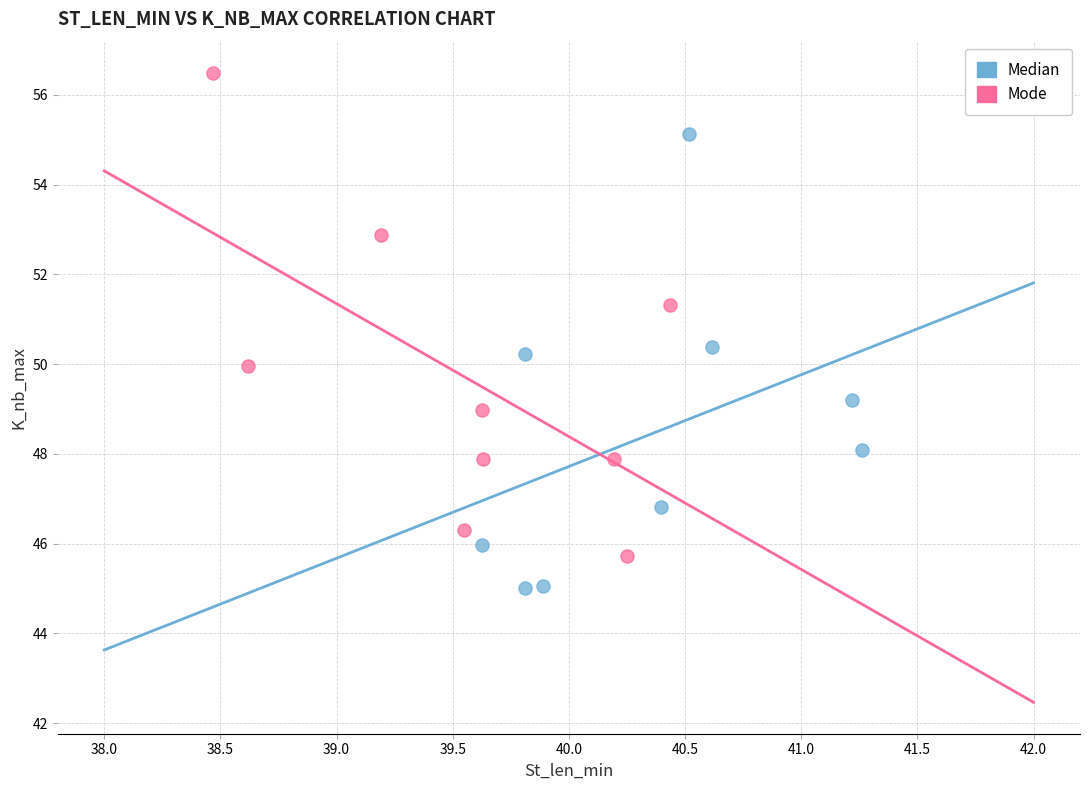

Which series reaches the maximum Y coordinate?

Mode